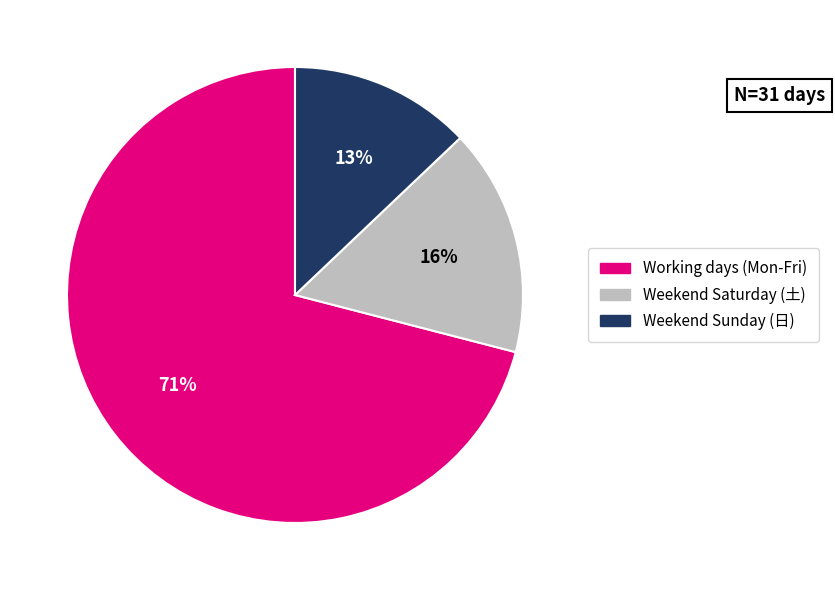

Is there a majority slice in this chart?

Yes